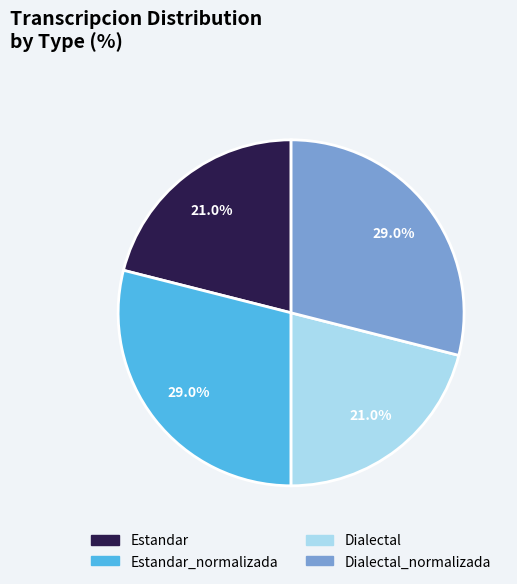

Is there a majority slice in this chart?

No